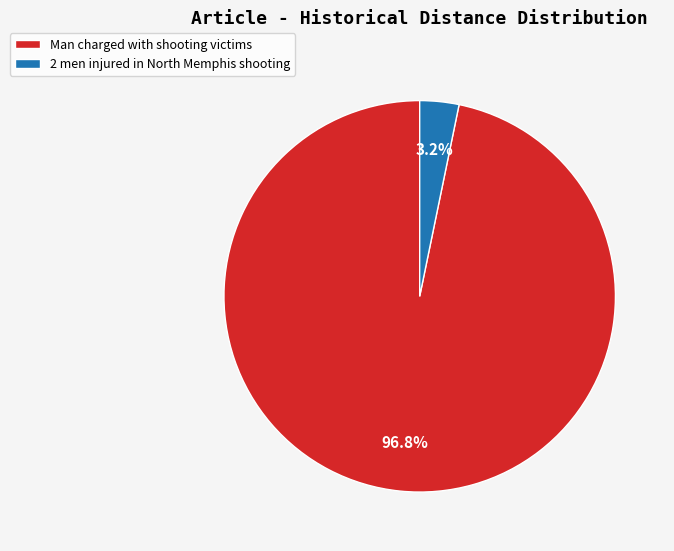

To the nearest percent, what percentage of the pie is Man charged with shooting victims?

97%